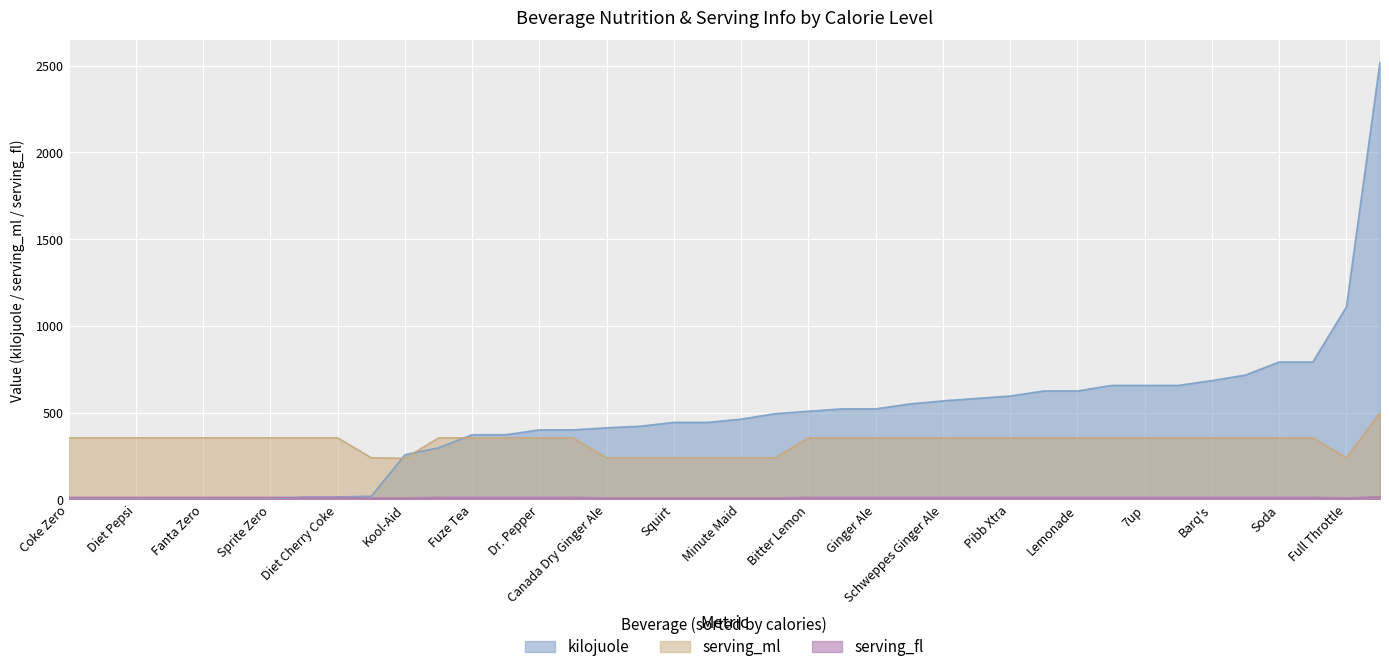

True or false: kilojuole has a value of 209 at Ice Tea.

False